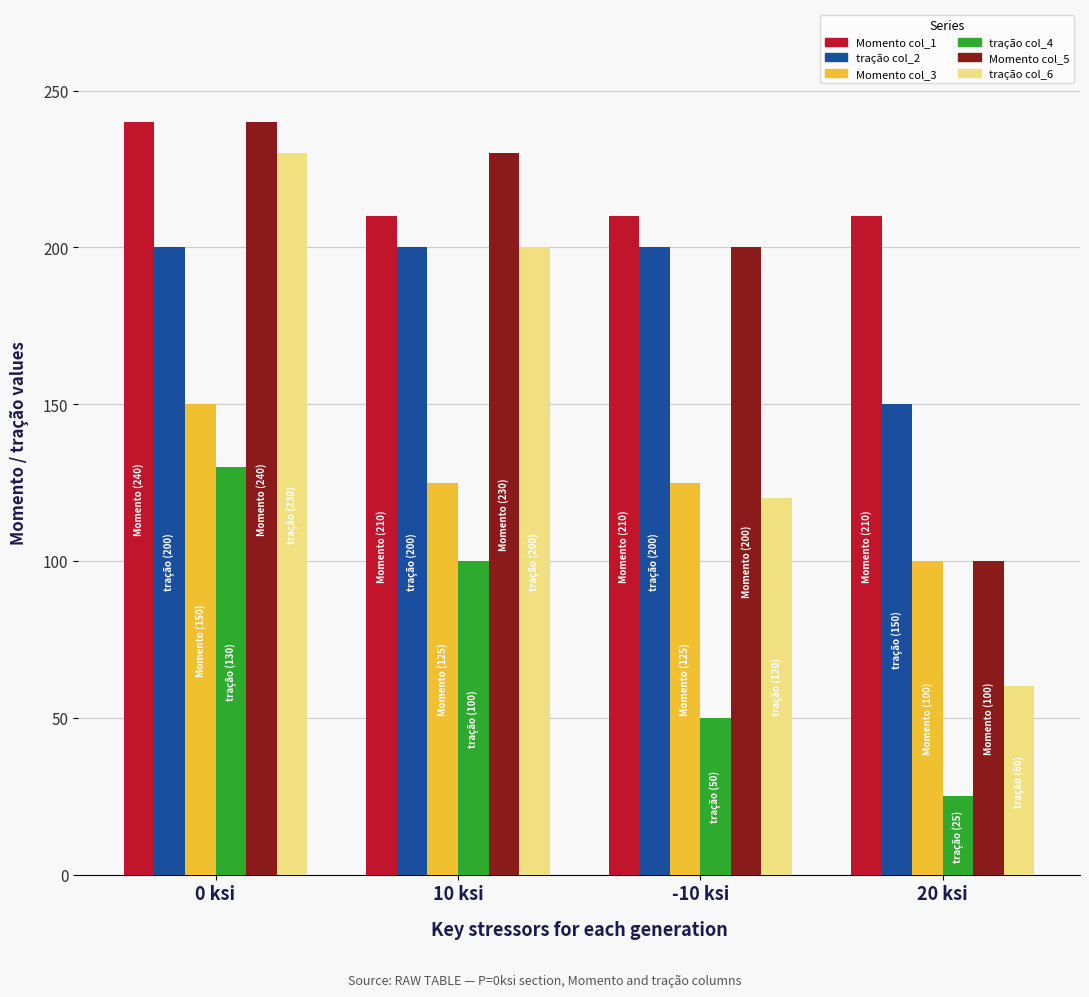

Which series has the largest total across all categories?

Momento col_1